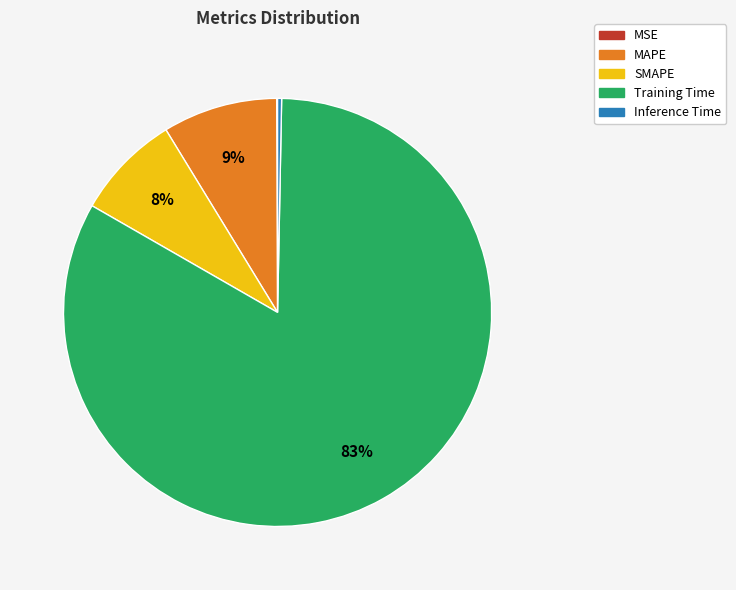

To the nearest percent, what is the combined percentage of SMAPE and Inference Time?

8%